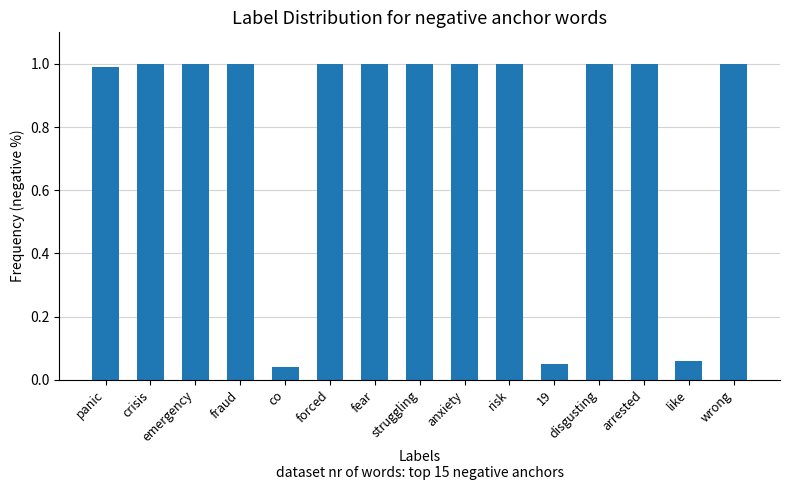

What is the value of the 4th bar from the left?

1.0